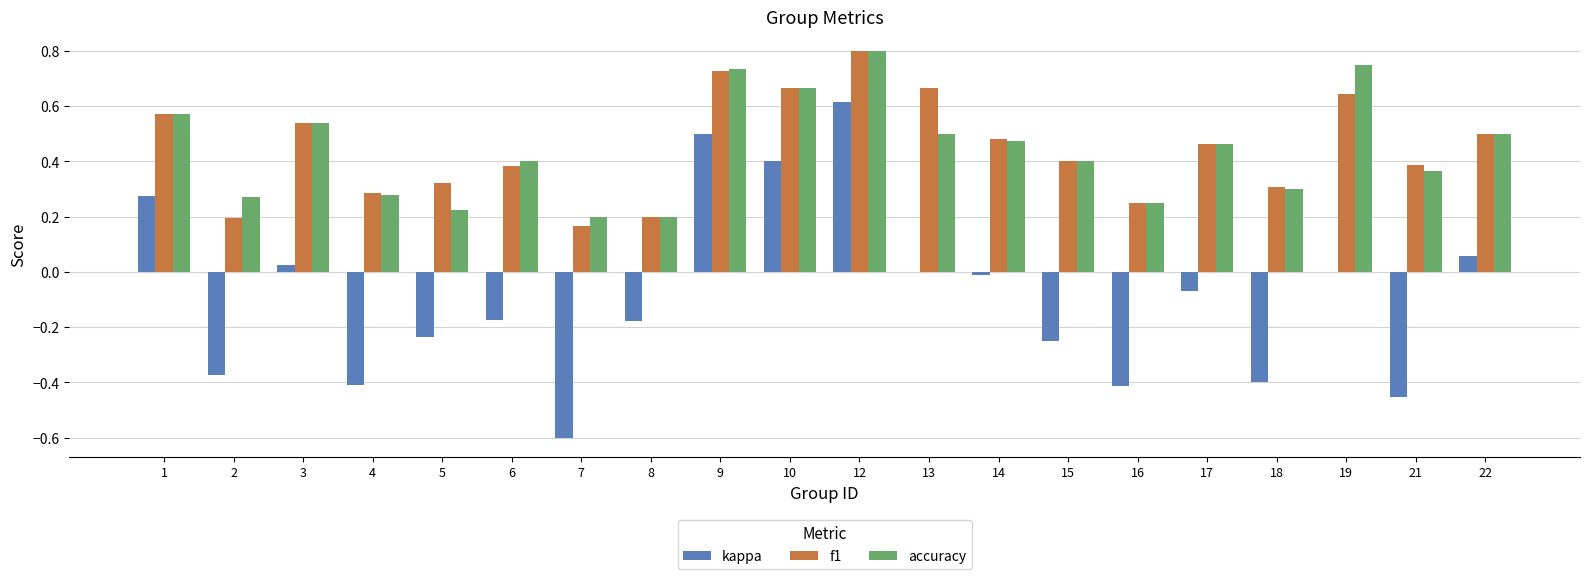

At which label does kappa reach its peak?

12